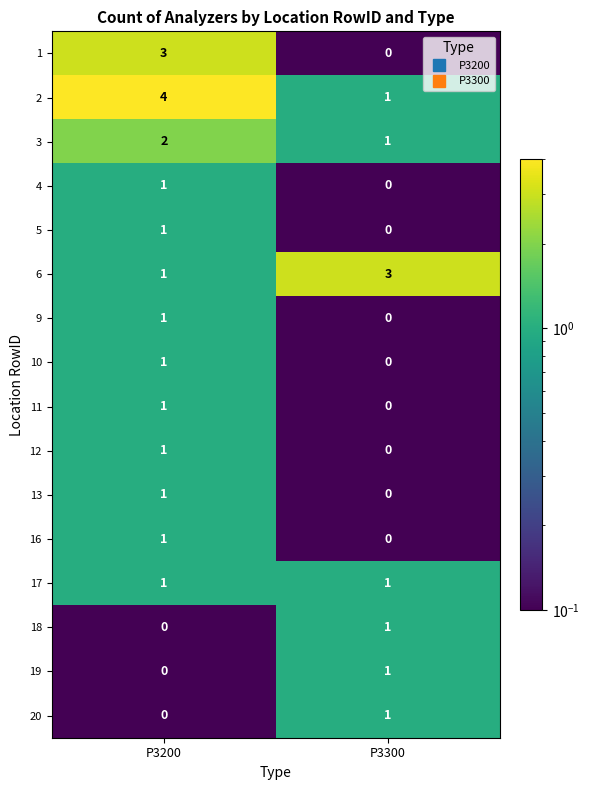

What is the difference between the highest and lowest values at P3200?

4